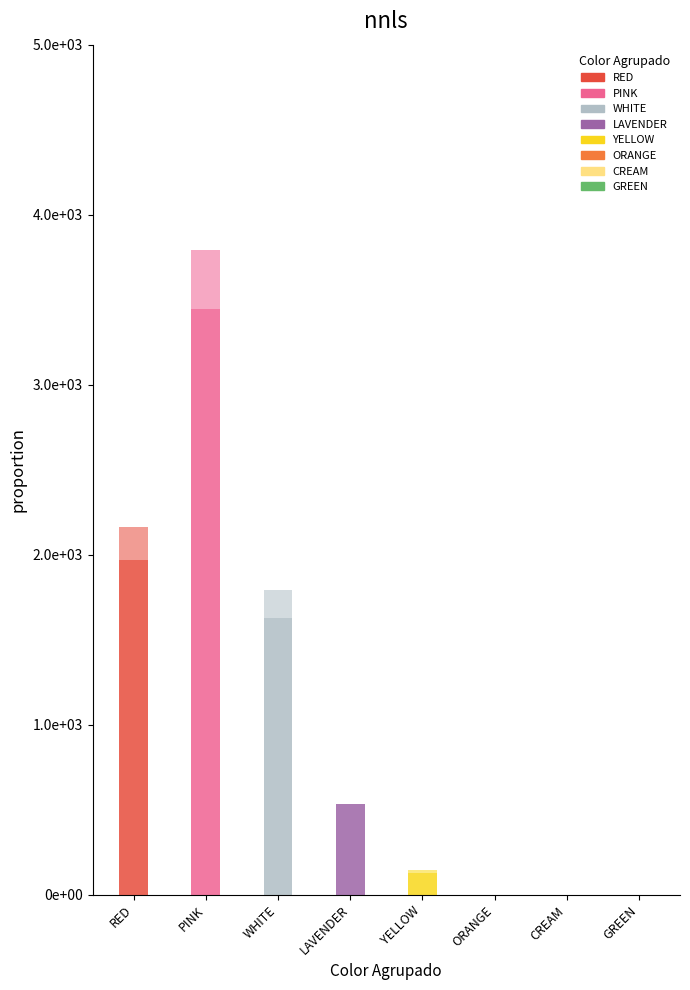

Are the bars grouped side by side (vs. stacked)?

No